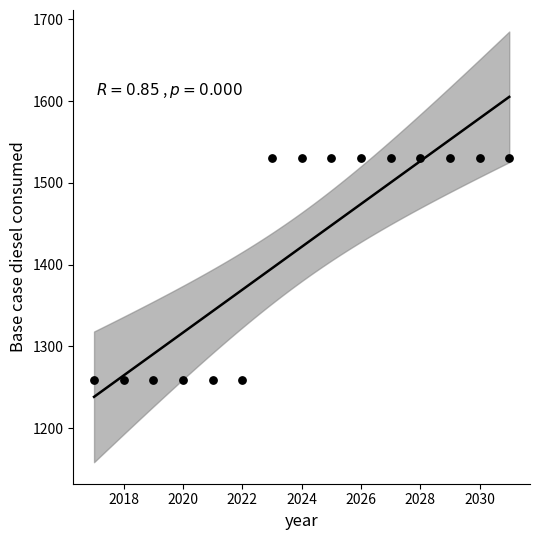

What is the range of Y values (max minus min)?

271.9